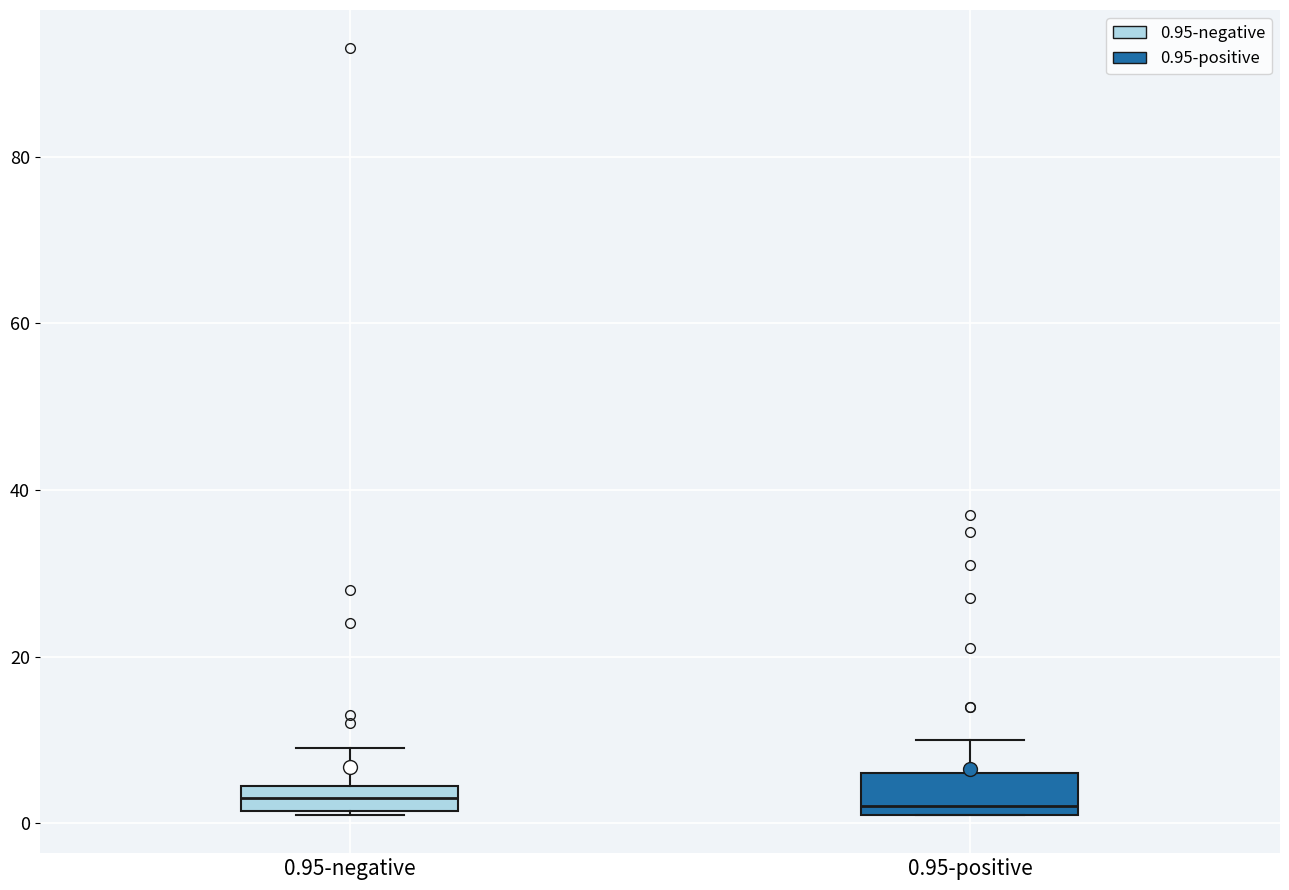

Where is the lower edge of the box for 0.95-negative on the y-axis? The values are not printed on the chart, so give them approximately, as read against the axis.

2